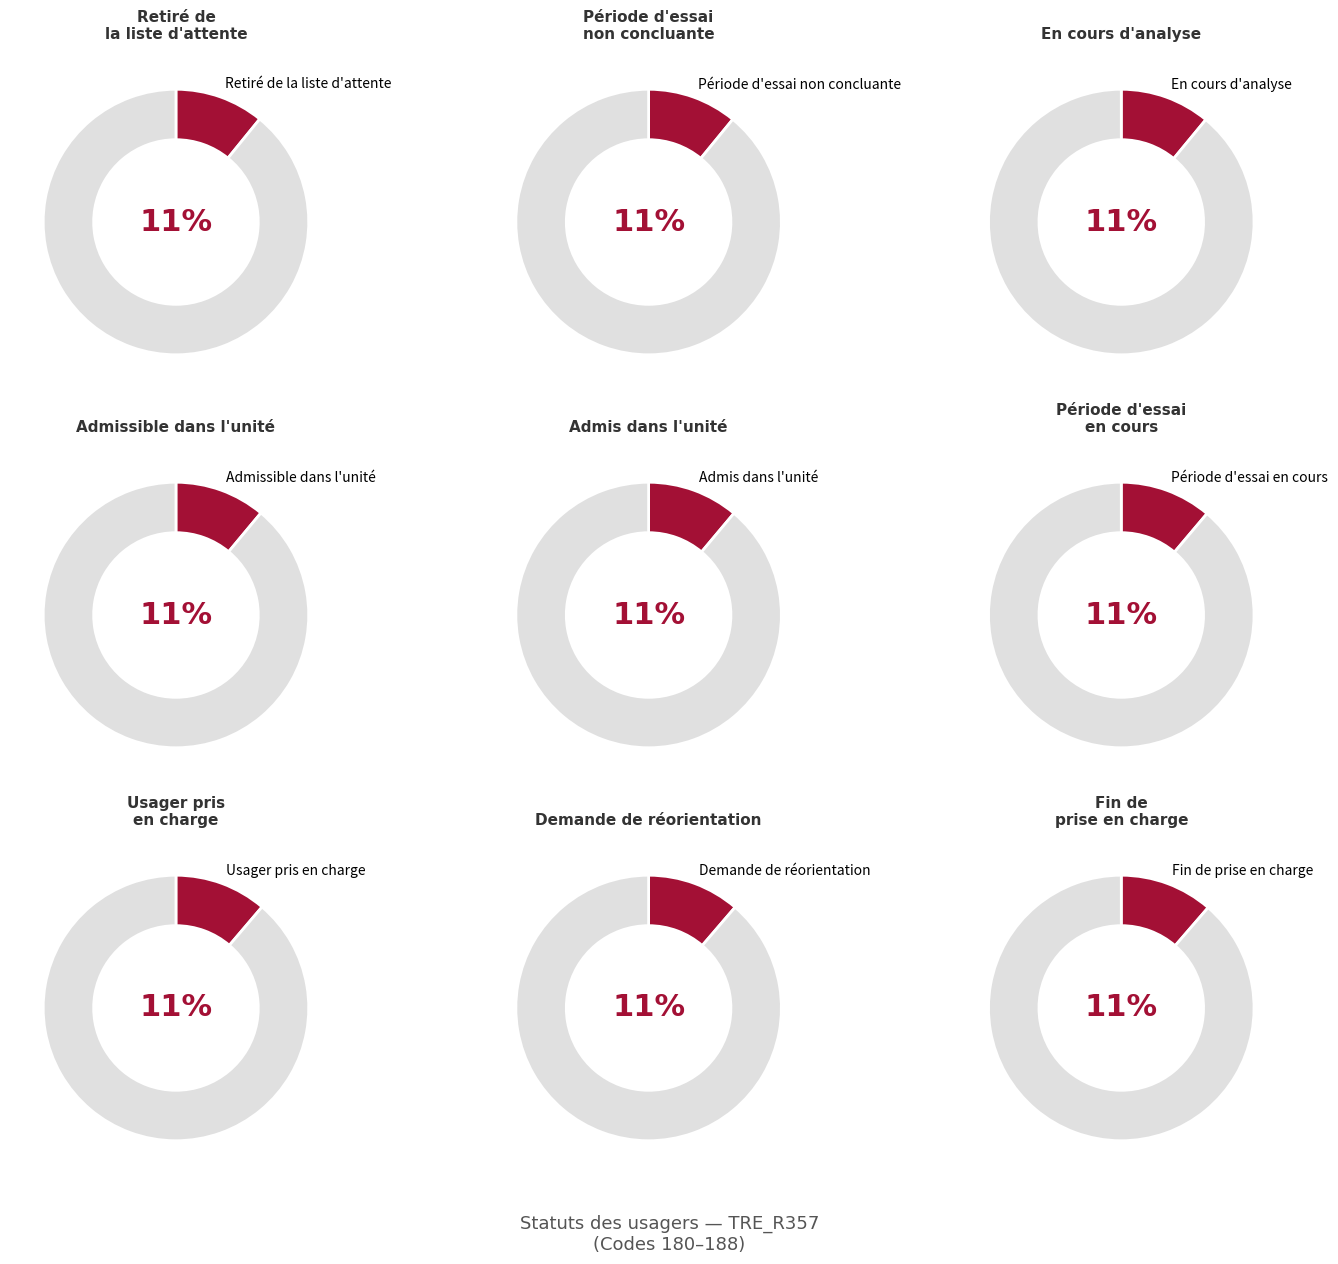

Approximately how many times larger is the value at En cours d'analyse compared to Usager pris en charge?

1.0